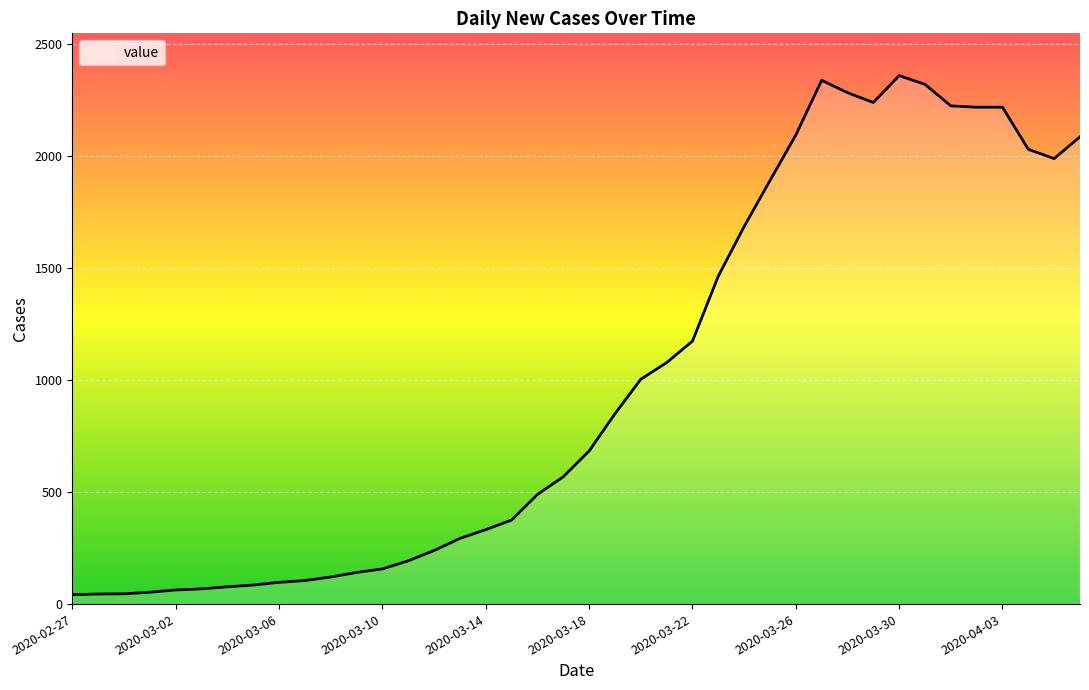

What is the greatest value displayed?

2357